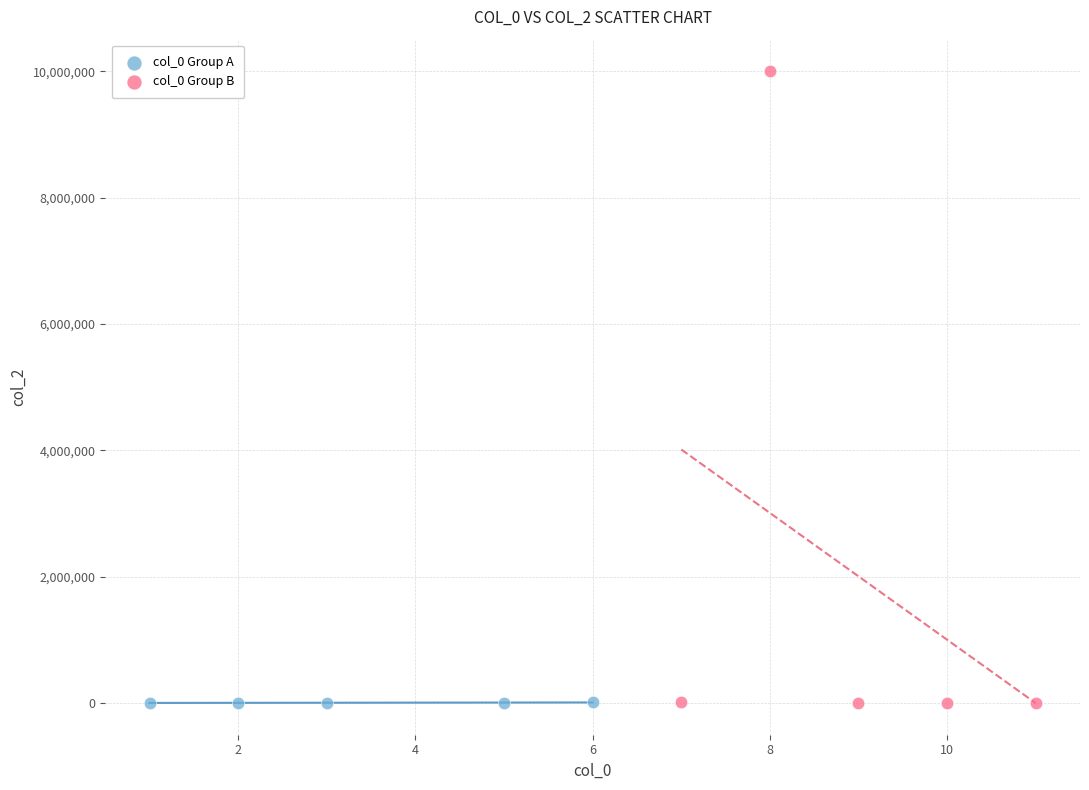

Which series has the widest spread of Y values?

col_0 Group B